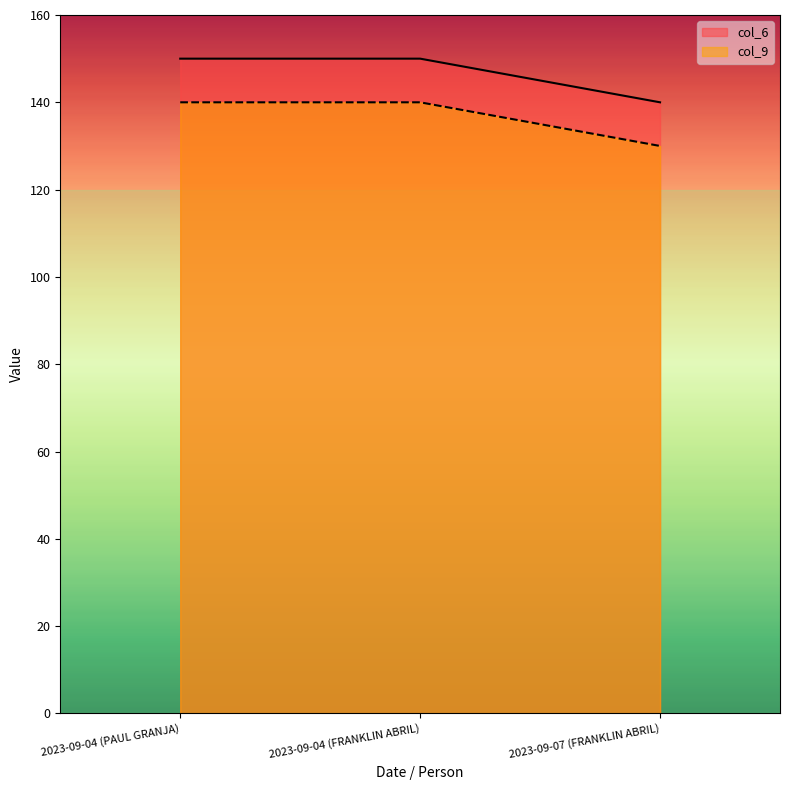

Which series has the largest total across all categories?

col_6